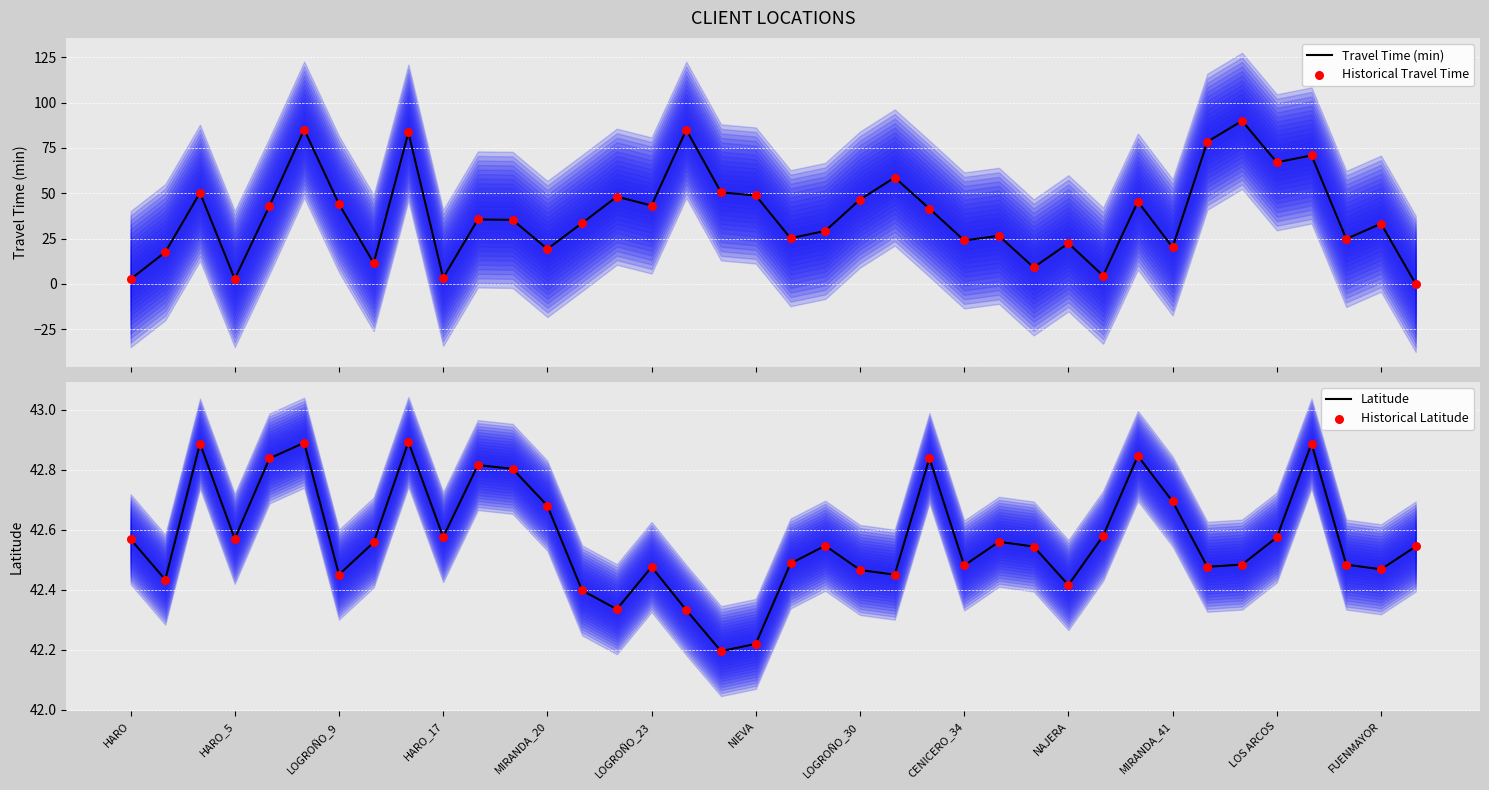

At which category is the sum across all series the highest?

32